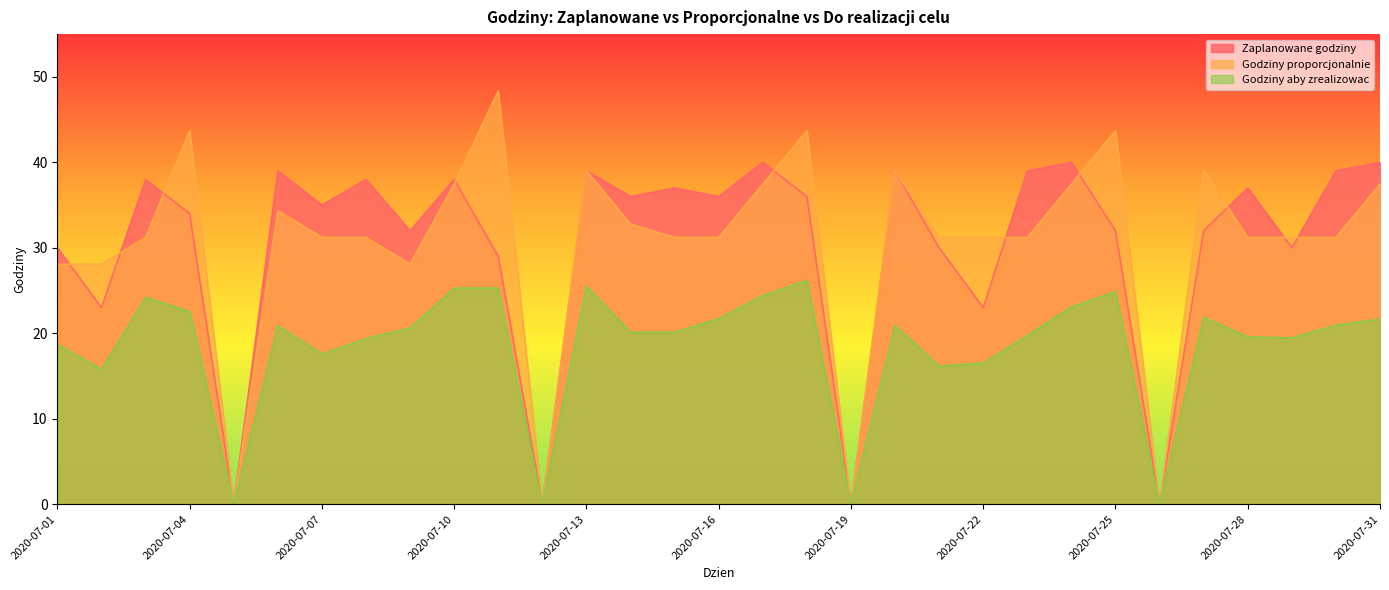

At which label does Godziny aby zrealizowac reach its minimum?

2020-07-05